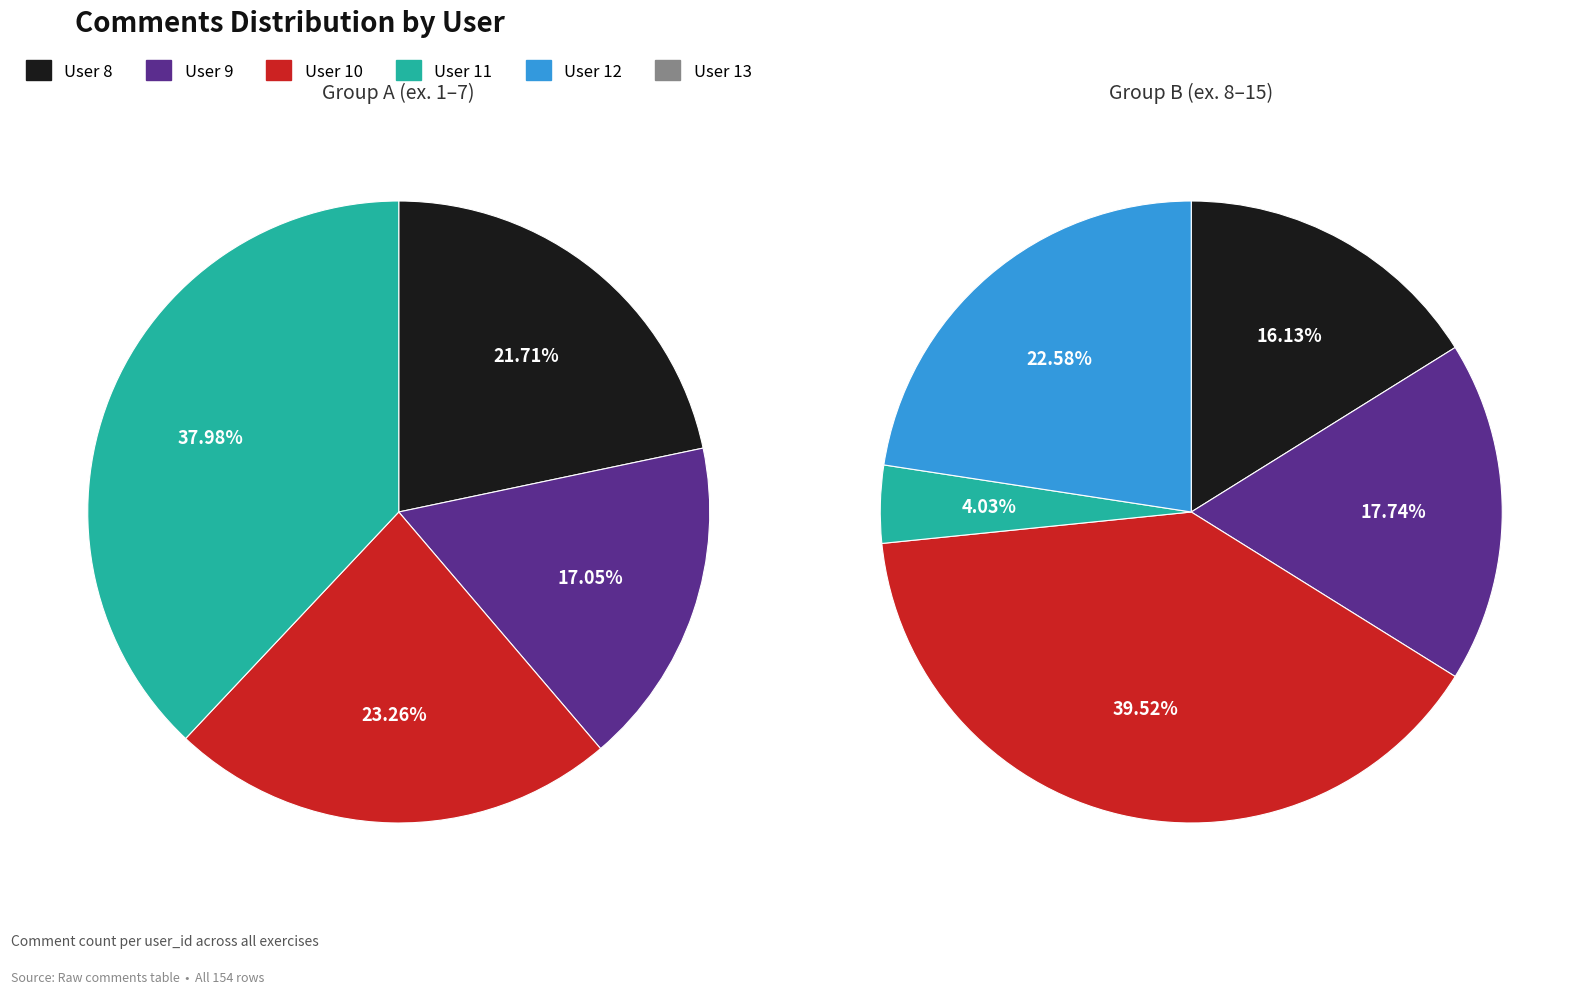

Is 12 the majority of the pie?

No